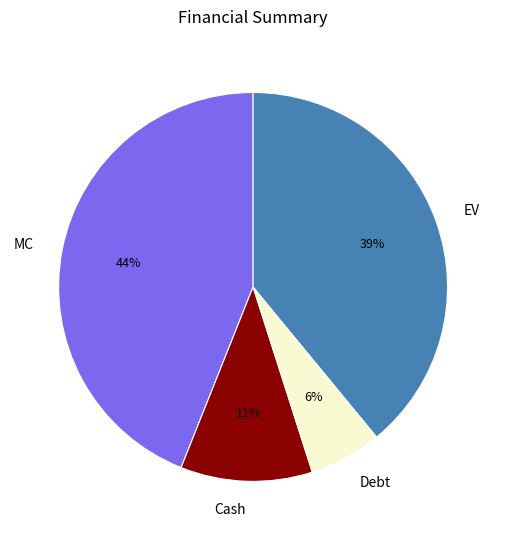

To the nearest percent, what is the average slice percentage?

25%